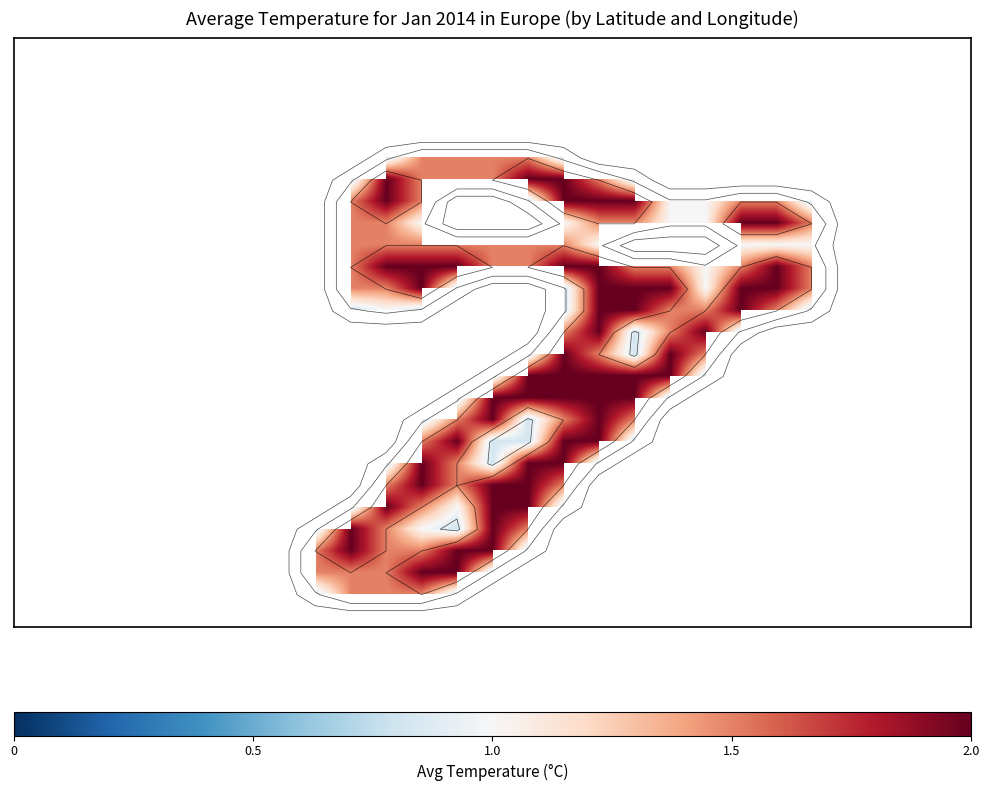

Which category has the highest value across all series?

10